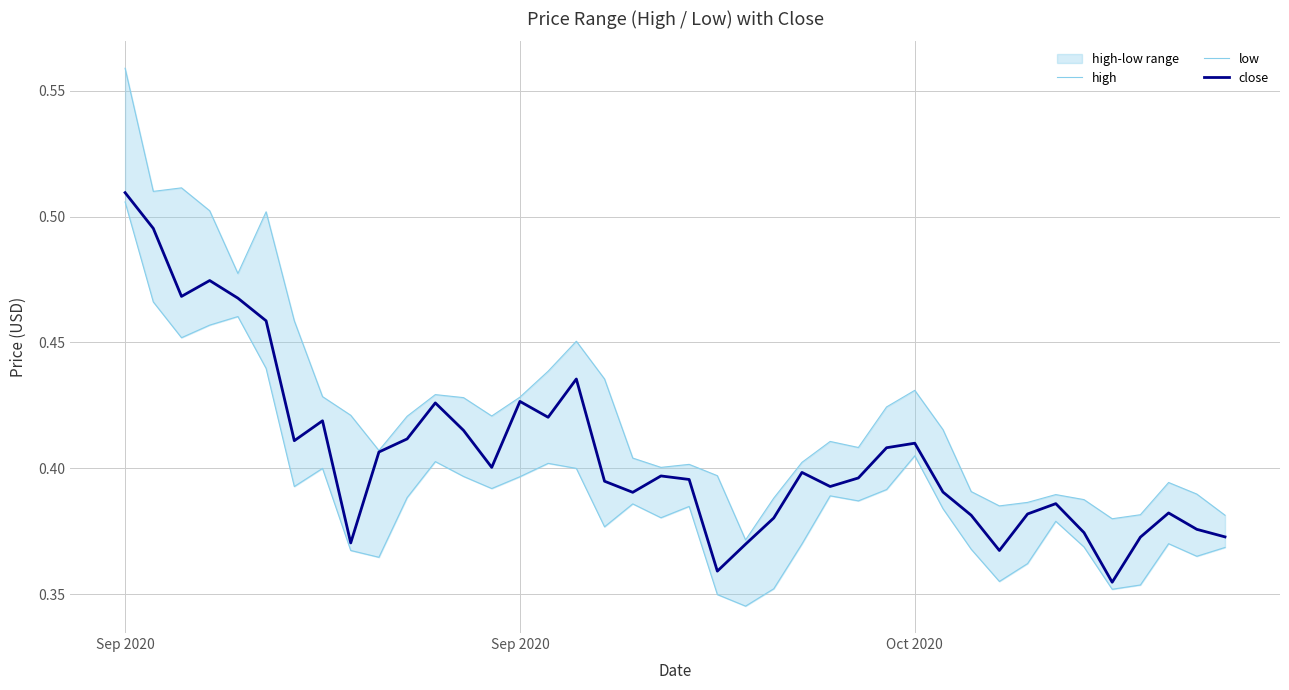

What is the value of the close point at the 33rd from the left?

0.4